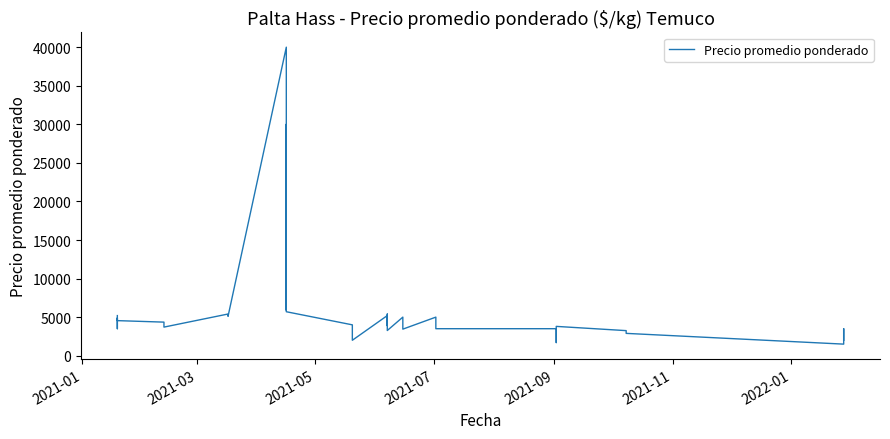

What is the value of the 8th point from the left?

5404